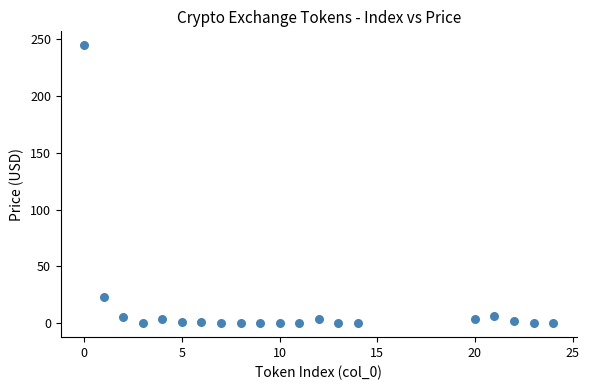

What is the range of X values (max minus min)?

24.0